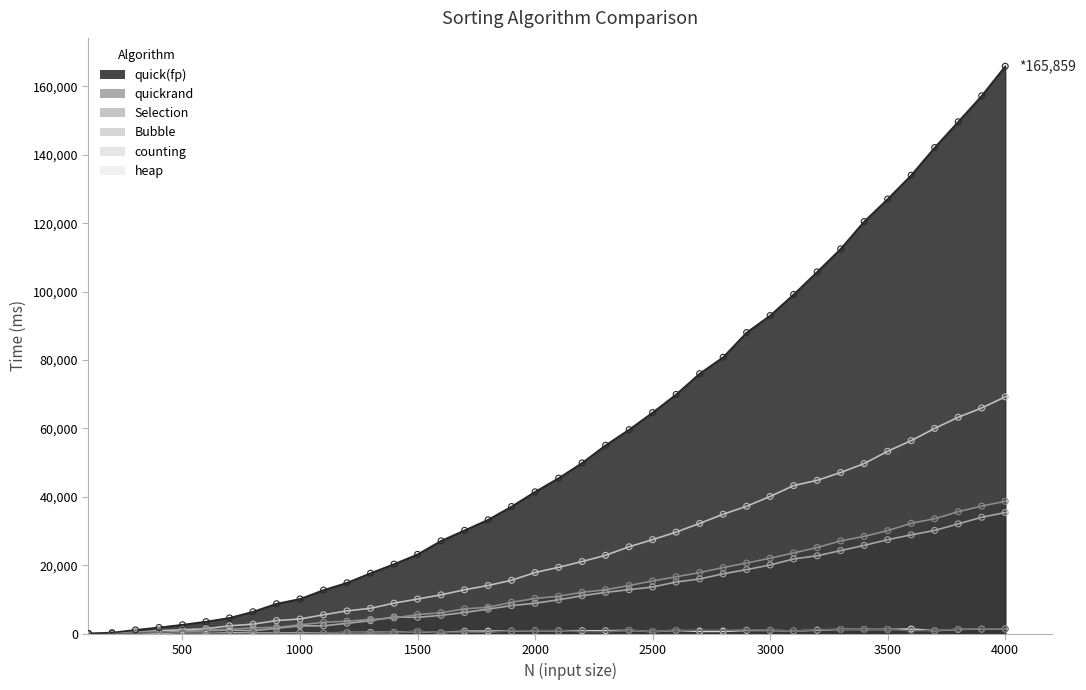

Which series has the largest Y range (max minus min)?

quick(fp)